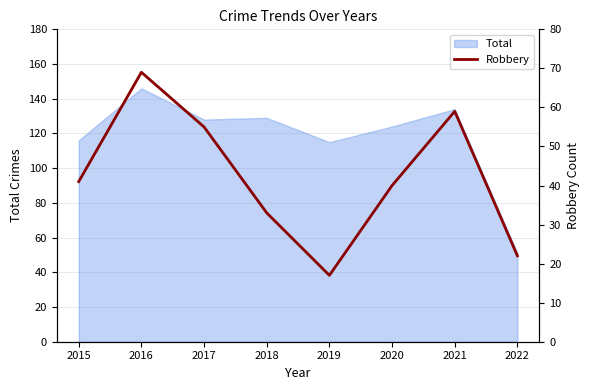

How many points are lower than both their immediate neighbors (excluding endpoints)?

1